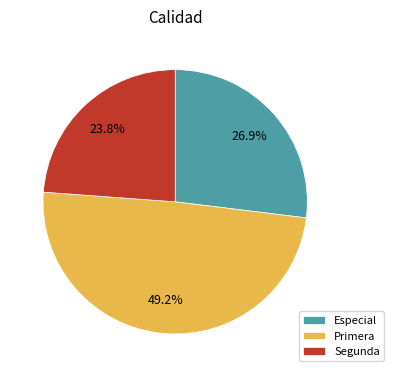

Is there a majority slice in this chart?

No